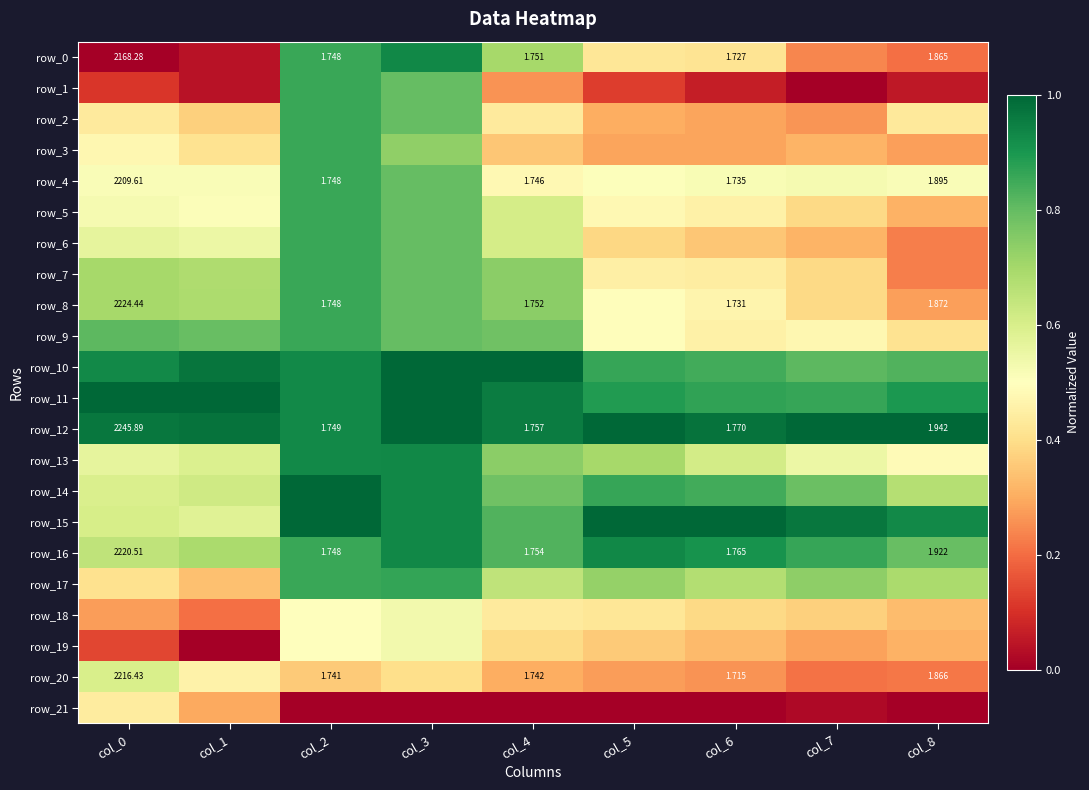

At col_6, list the series in order from largest to smallest.

row_15, row_12, row_16, row_11, row_10, row_14, row_17, row_13, row_4, row_8, row_5, row_9, row_7, row_0, row_18, row_6, row_19, row_2, row_3, row_20, row_1, row_21